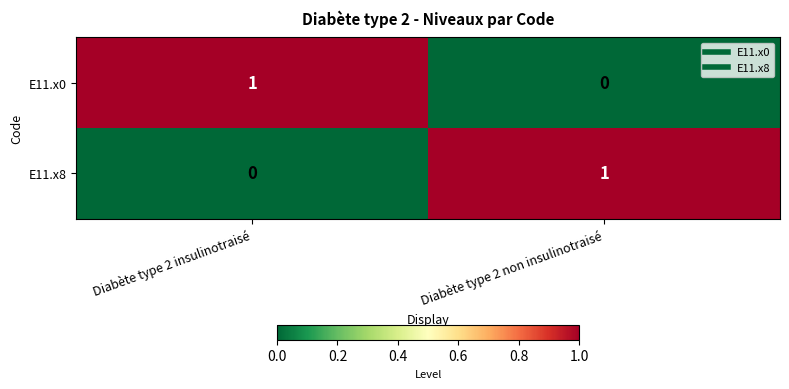

Which category has the highest value in the E11.x8 series?

Diabète type 2 non insulinotraisé